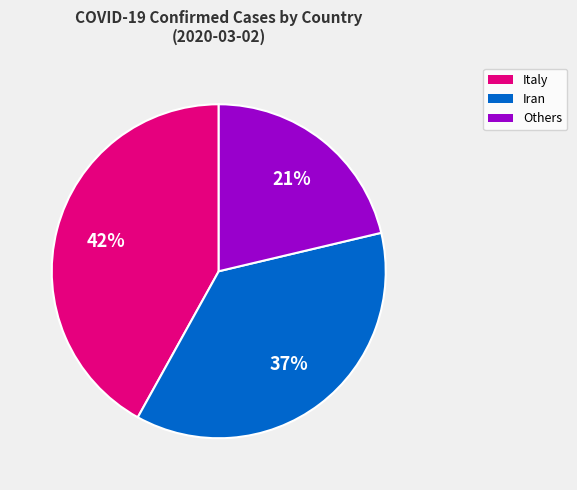

What is the ratio of the value at Others to the value at Italy?

0.5